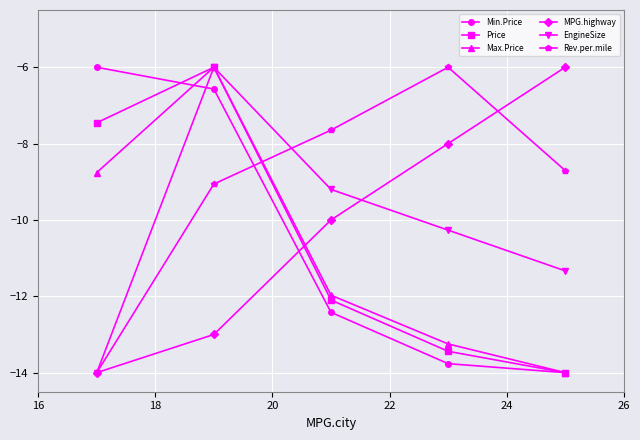

At how many categories does at least one series exceed -7?

4